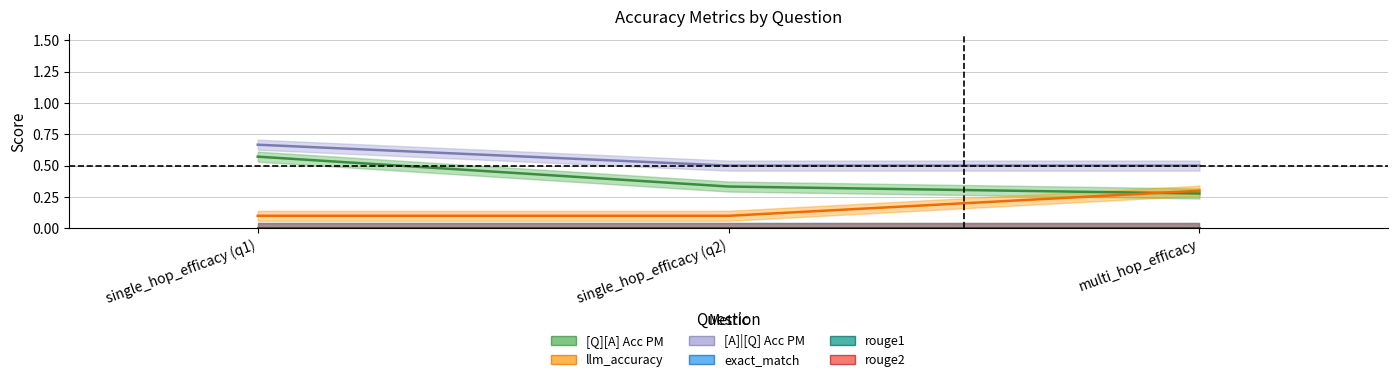

What is the lowest value of the llm_accuracy series?

0.1